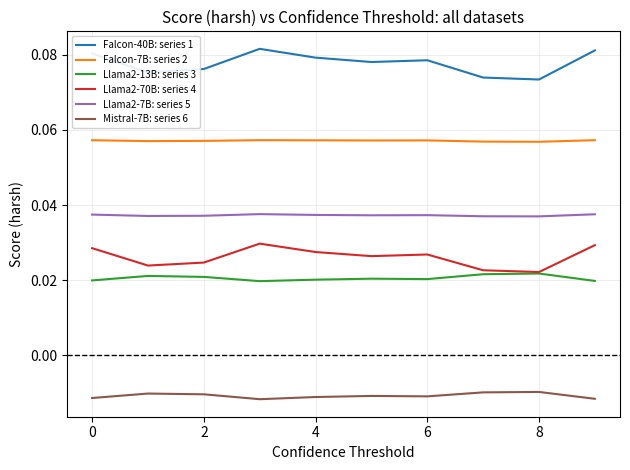

Which series has the widest spread of values?

Falcon-40B: series 1